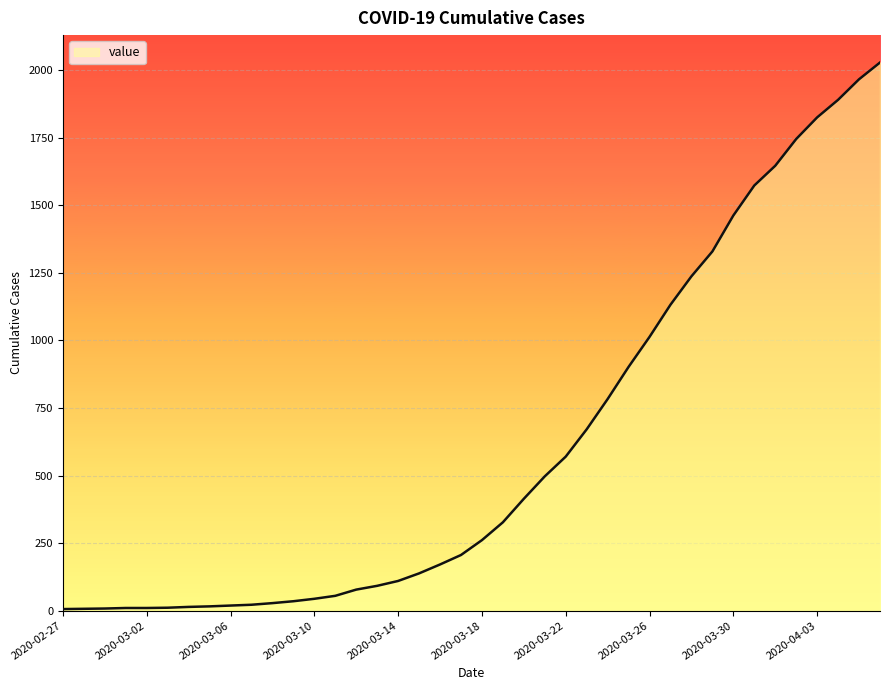

What is the maximum value shown in the chart?

2028